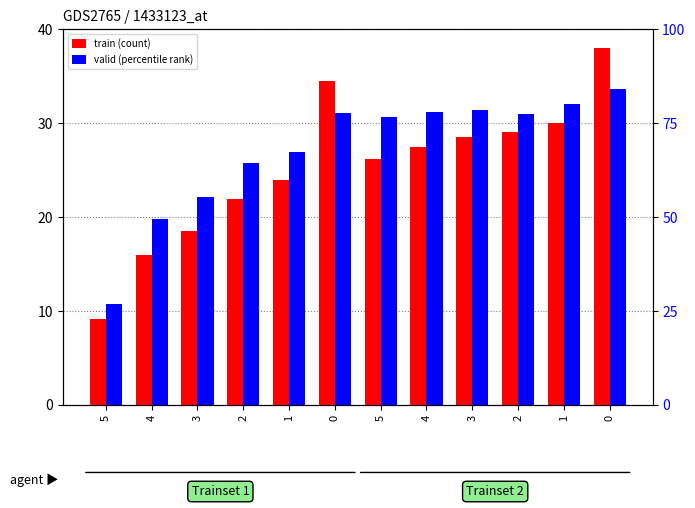

Does the chart contain any negative values?

No